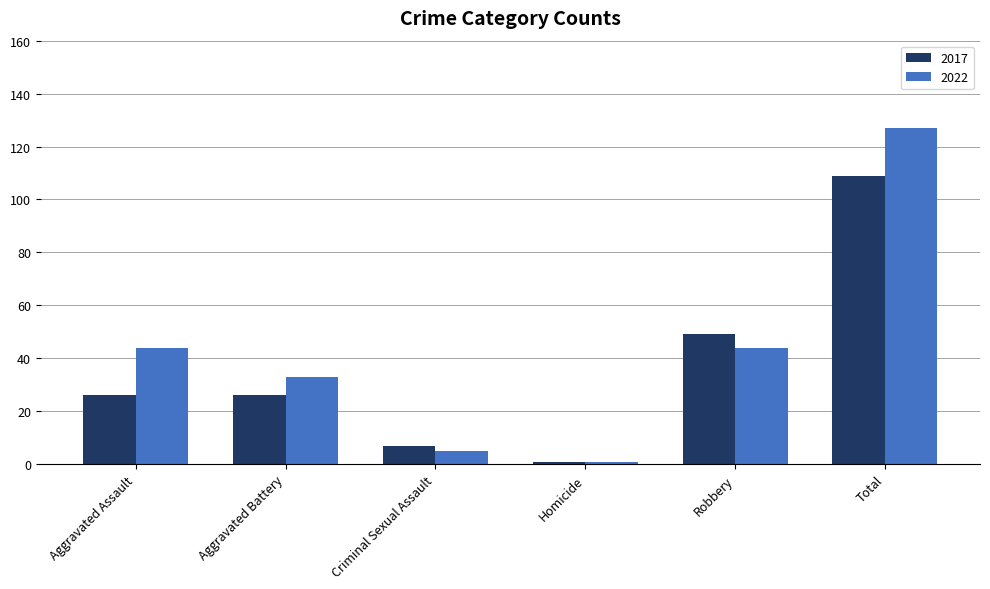

Which series has the widest spread of values?

2022